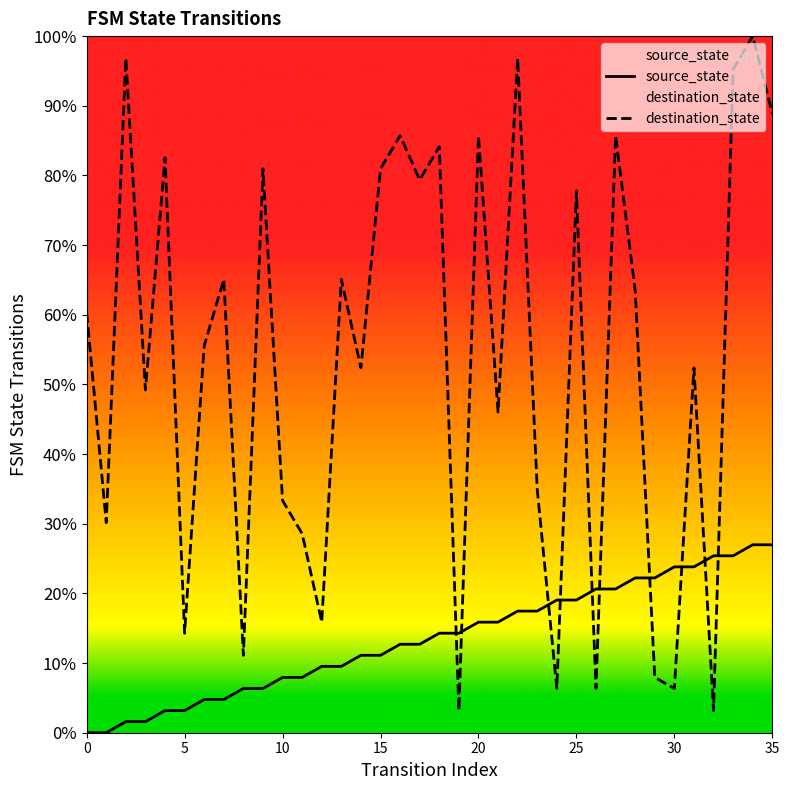

In destination_state, how many points are lower than both neighbors (excluding endpoints)?

13